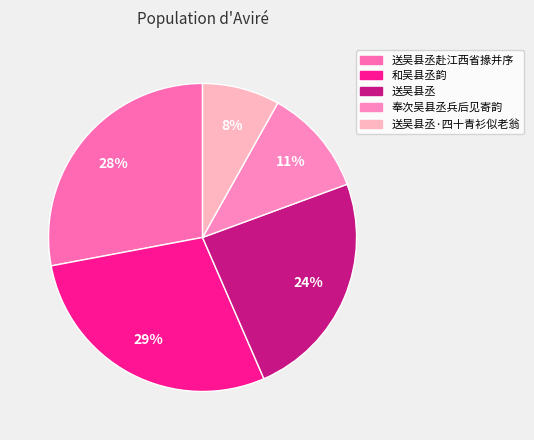

How many slices are in this pie chart?

5